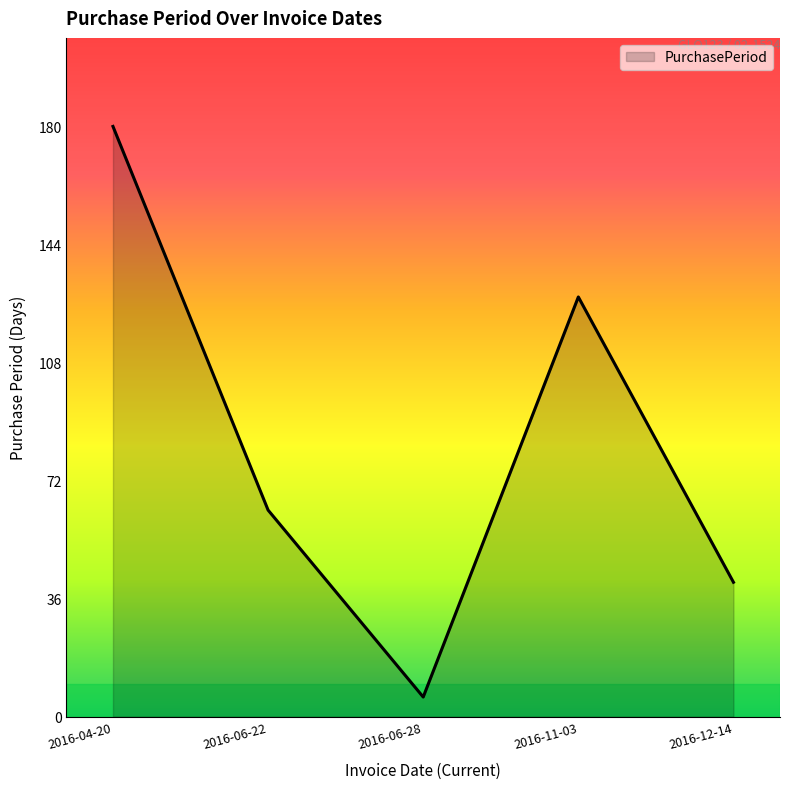

Reading left to right, what are all the values shown in this chart?

2016-04-20=180	2016-06-22=63	2016-06-28=6	2016-11-03=128	2016-12-14=41